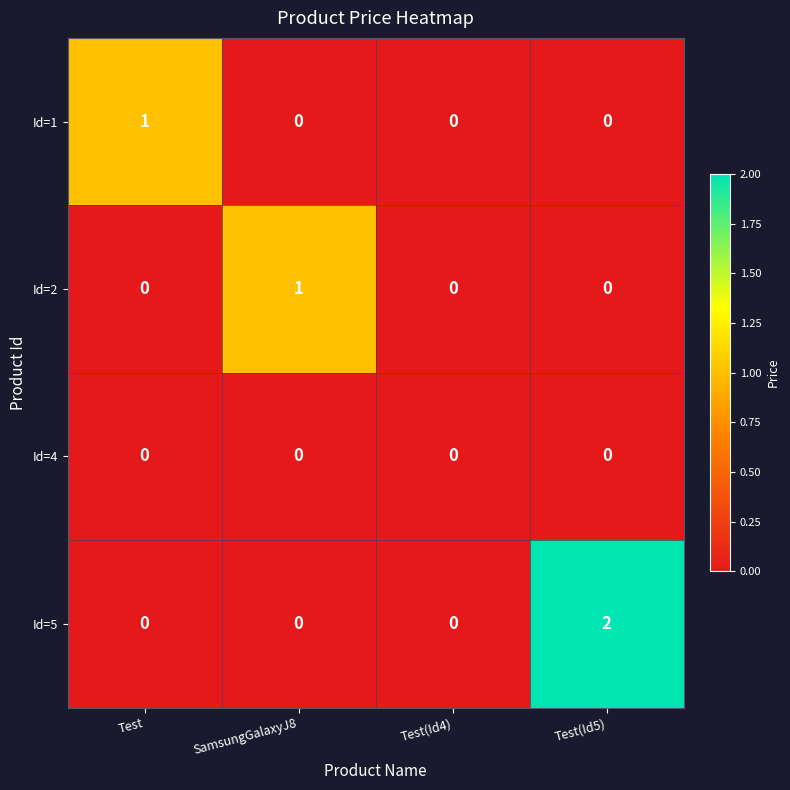

Reading right to left, list all the values displayed in this chart.

Id=1: Test(Id5)=0	Test(Id4)=0	SamsungGalaxyJ8=0	Test=1
Id=2: Test(Id5)=0	Test(Id4)=0	SamsungGalaxyJ8=1	Test=0
Id=4: Test(Id5)=0	Test(Id4)=0	SamsungGalaxyJ8=0	Test=0
Id=5: Test(Id5)=2	Test(Id4)=0	SamsungGalaxyJ8=0	Test=0